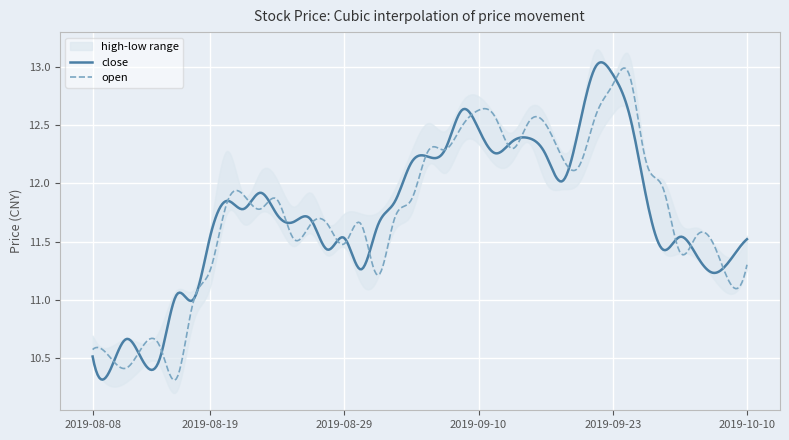

Where is the first local minimum for high?

2019-08-09